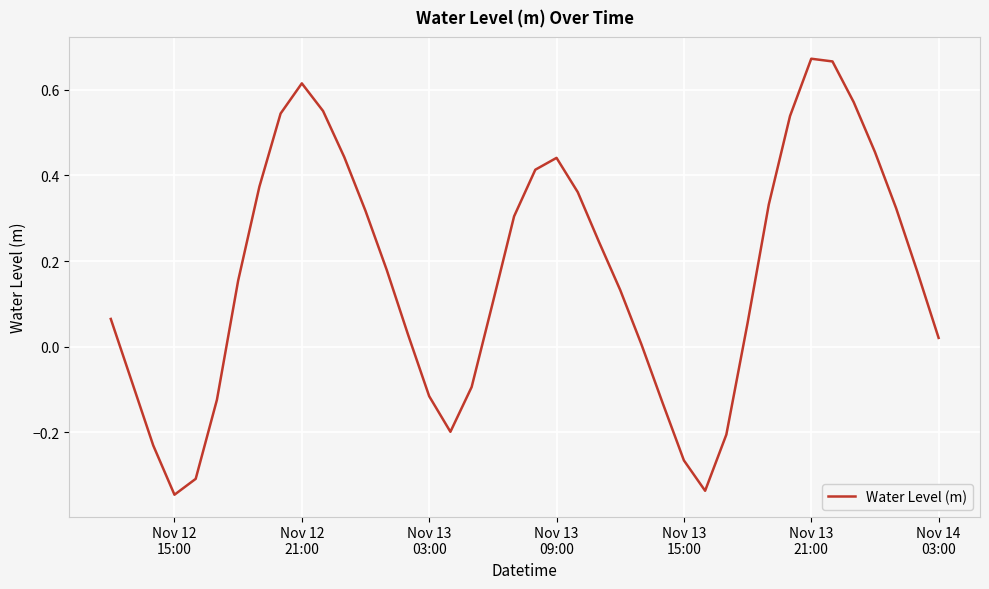

What is the difference between the maximum and minimum values?

1.0